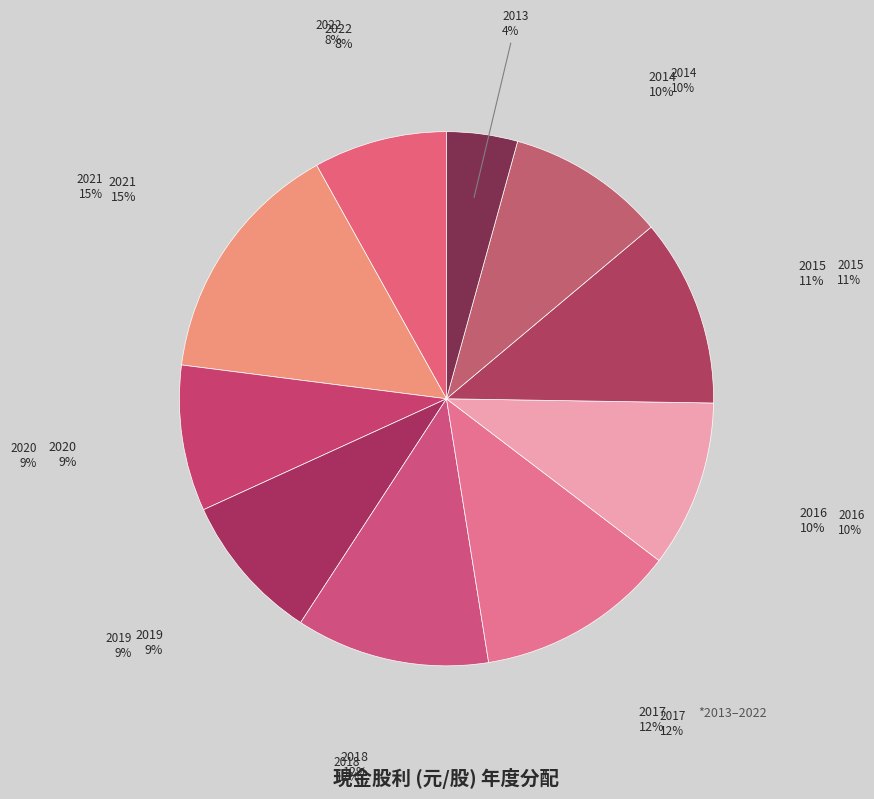

Count the number of slices in the pie.

10